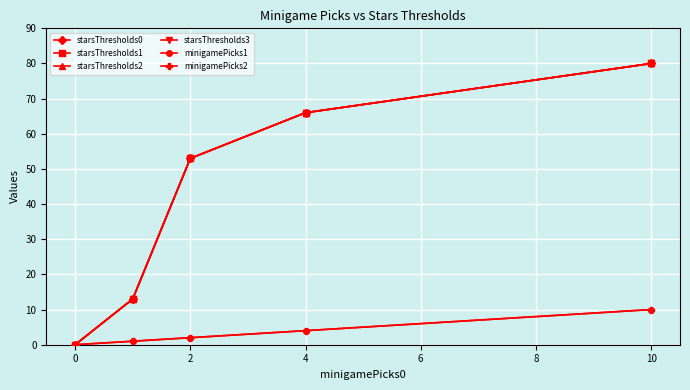

Is this an area chart (filled region under the line)?

No